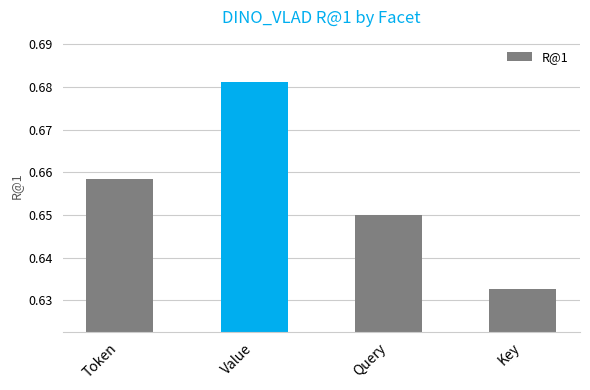

Rank the categories by value from highest to lowest.

Value, Token, Query, Key